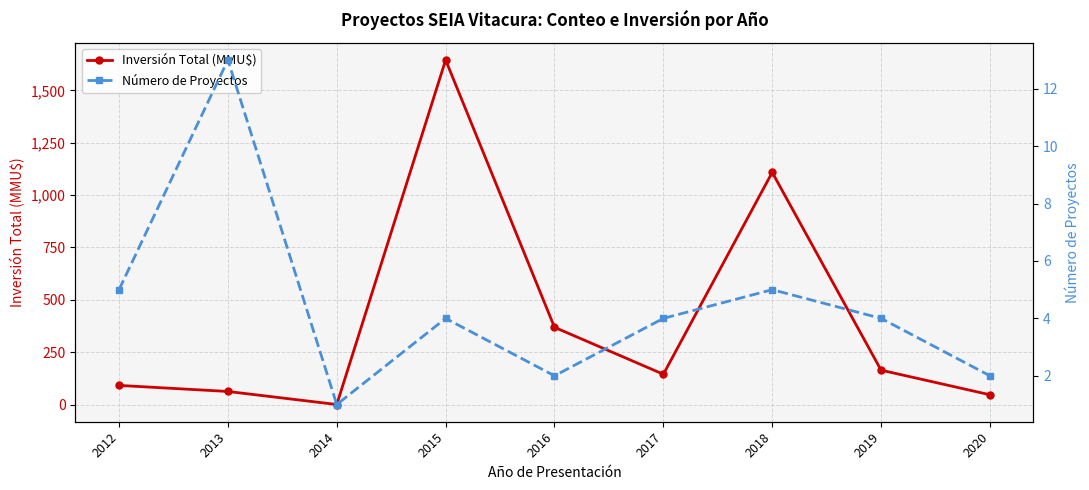

What is the difference between the Inversión Total (MMU$) values at 2017 and 2020?

97.9